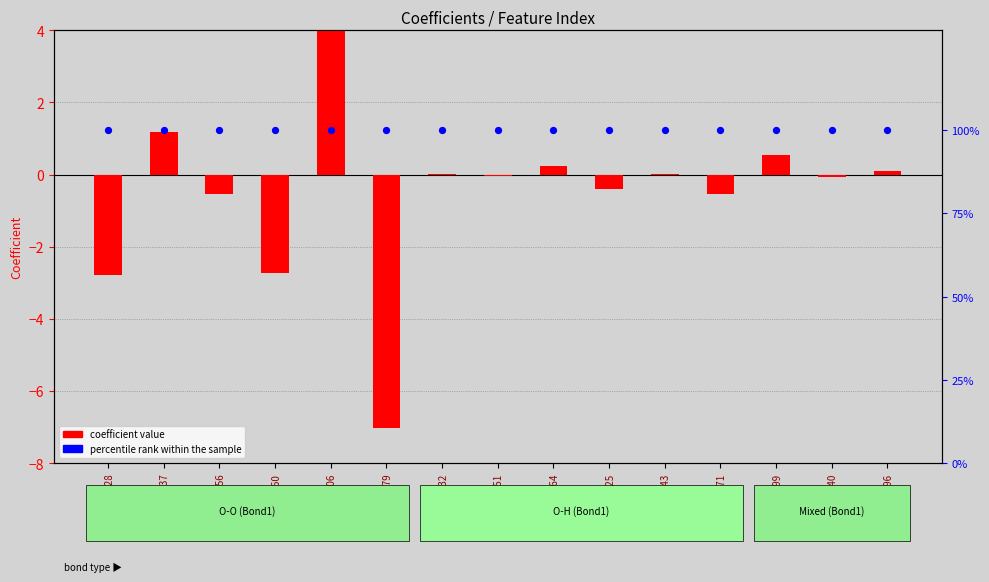

Is the value of percentile rank within the sample at idx_79 greater than the value of coefficient value at idx_132?

Yes